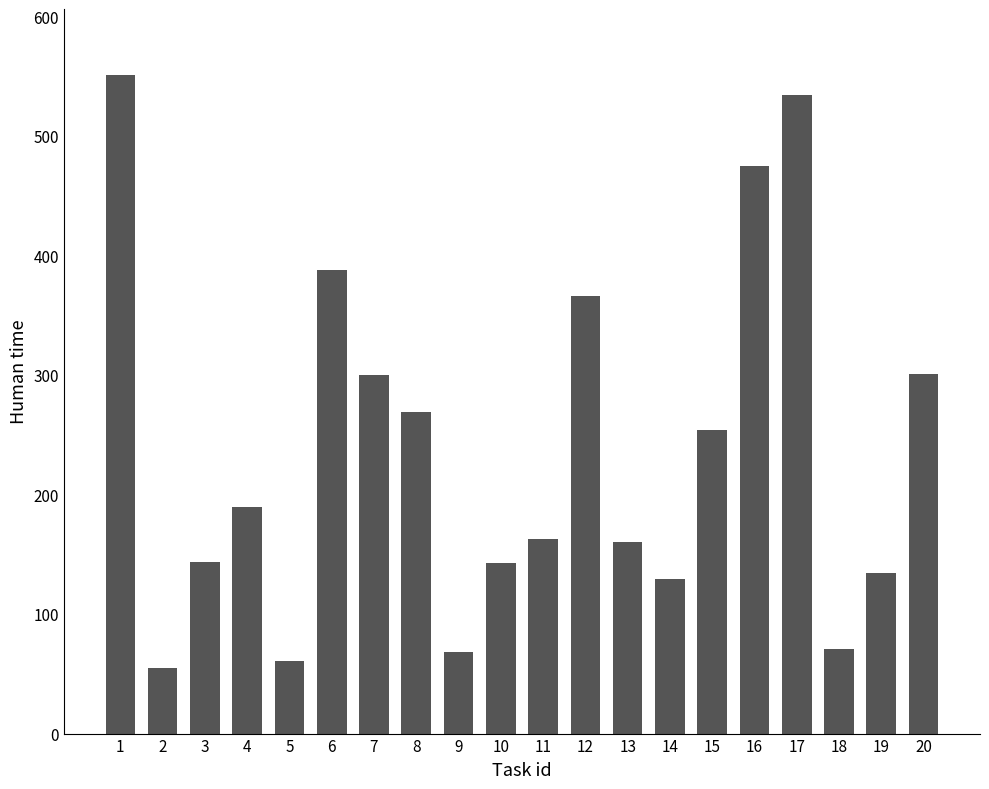

What is the maximum value shown in the chart?

551